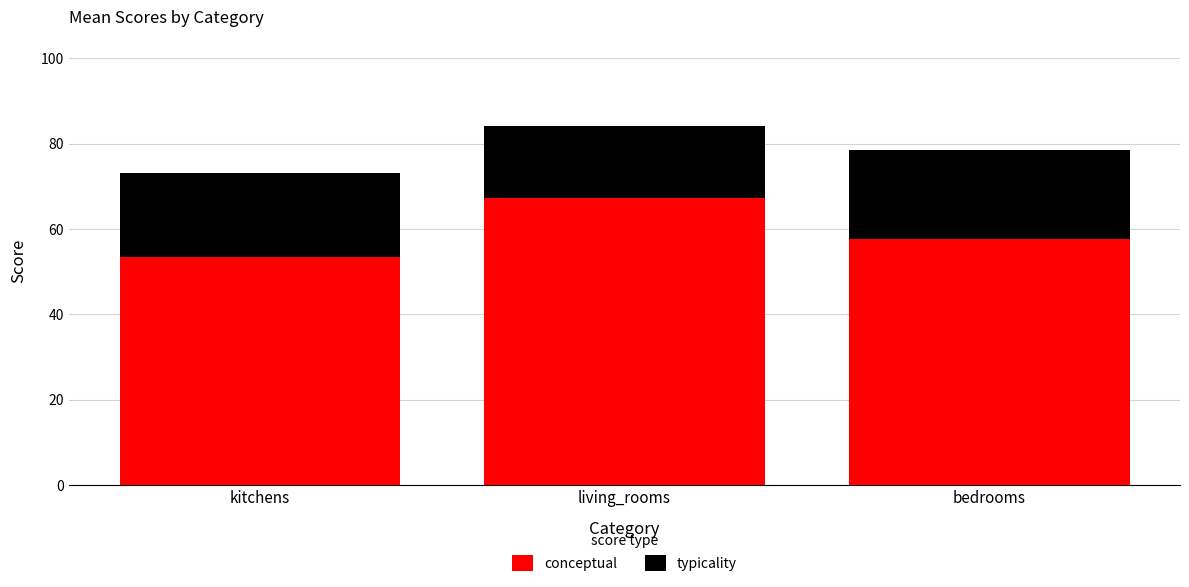

Reading left to right, transcribe the values for conceptual.

kitchens=53.4	living_rooms=67.3	bedrooms=57.7